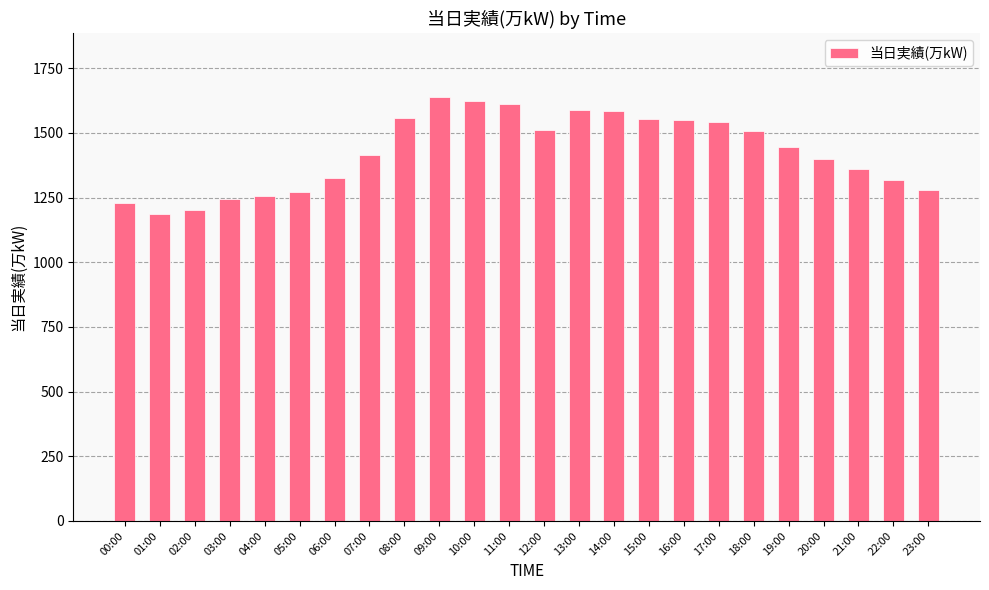

What is the label of the 2nd bar from the left?

01:00